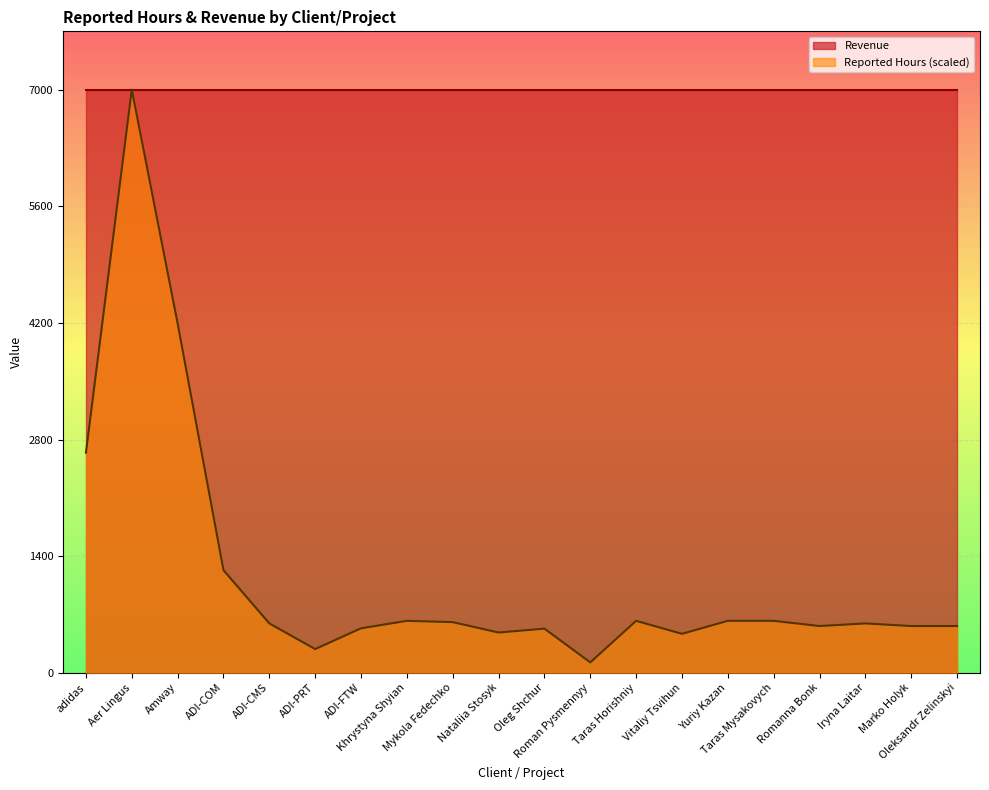

Where is the data nearest to the value 3562?

Amway